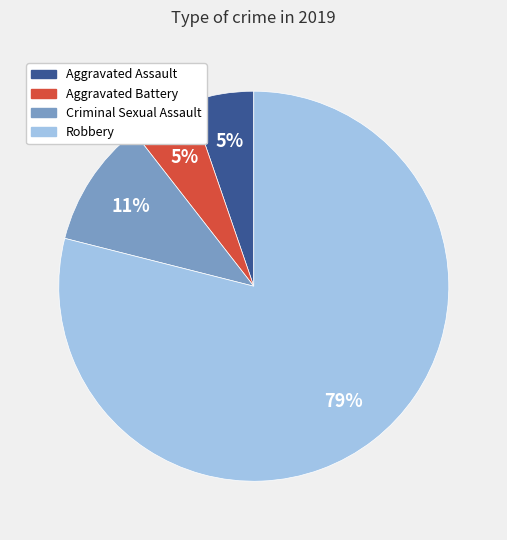

Which category has the biggest portion of the pie?

Robbery